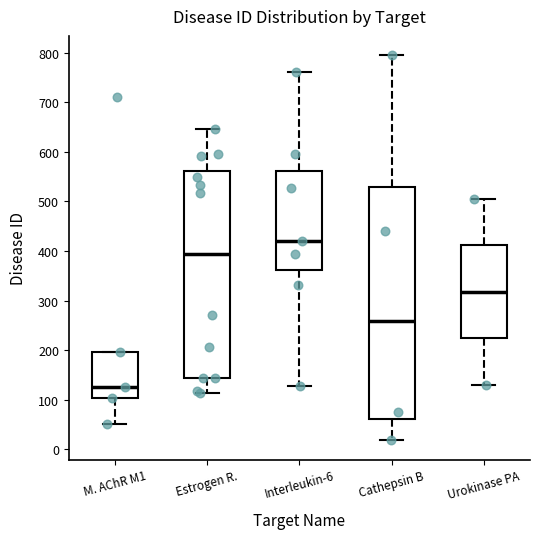

Reading left to right, read every box against the y-axis: the position of its median line, the range the box covers, and the ends of its whiskers. The values are not printed on the chart, so give them approximately, as read against the axis.

M. AChR M1: median 130, box 100 to 200, whiskers 50 to 200
Estrogen R.: median 390, box 140 to 560, whiskers 110 to 650
Interleukin-6: median 420, box 360 to 560, whiskers 130 to 760
Cathepsin B: median 260, box 60 to 530, whiskers 20 to 800
Urokinase PA: median 320, box 220 to 410, whiskers 130 to 510